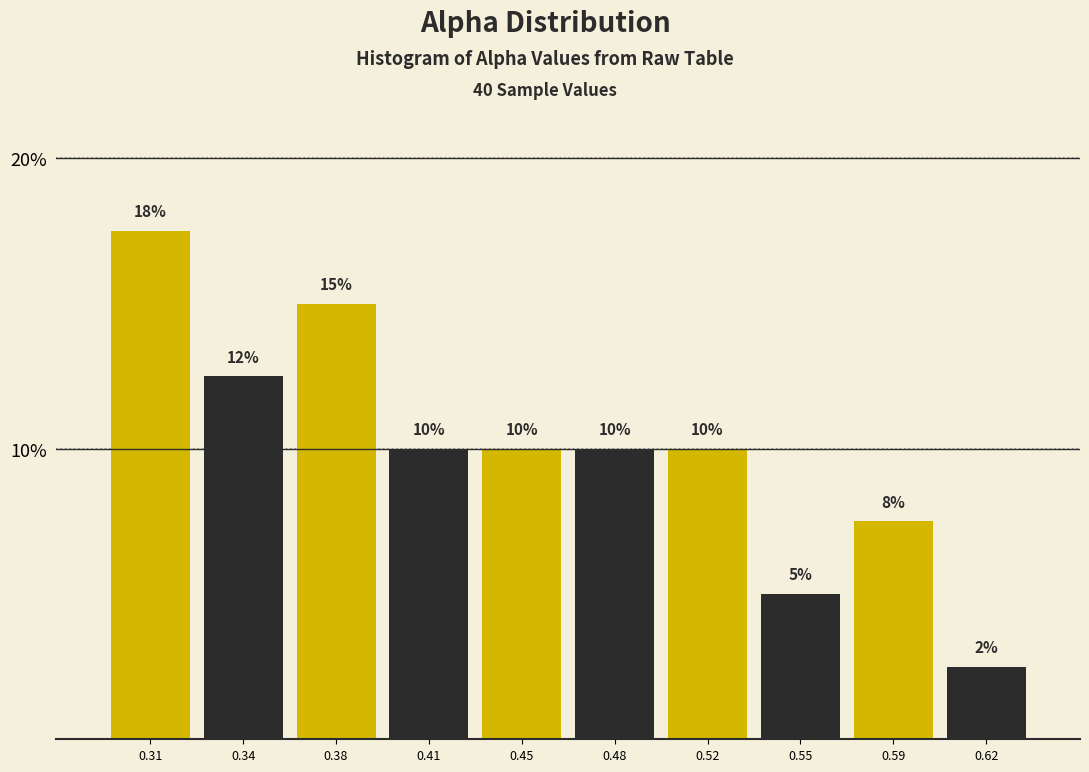

Between 0.52 and 0.34, which is larger?

0.34